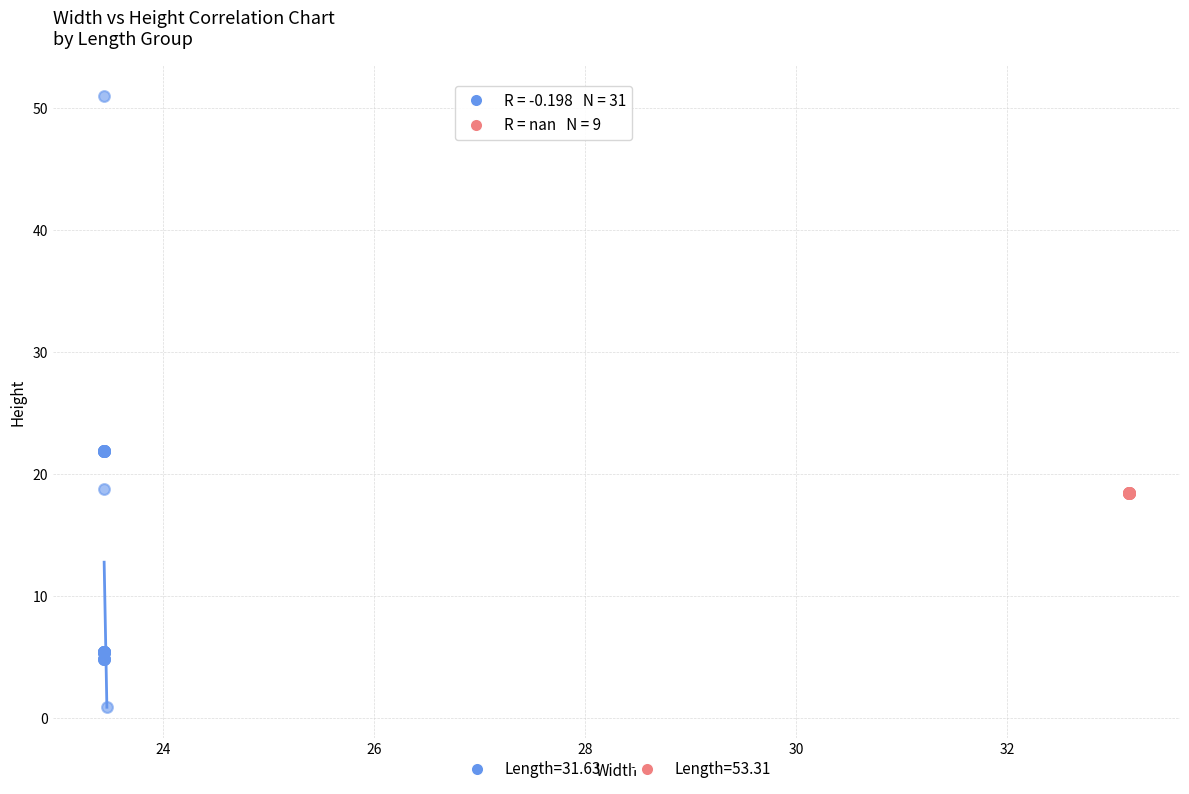

Which series contains the lowest Y value?

Length=31.63